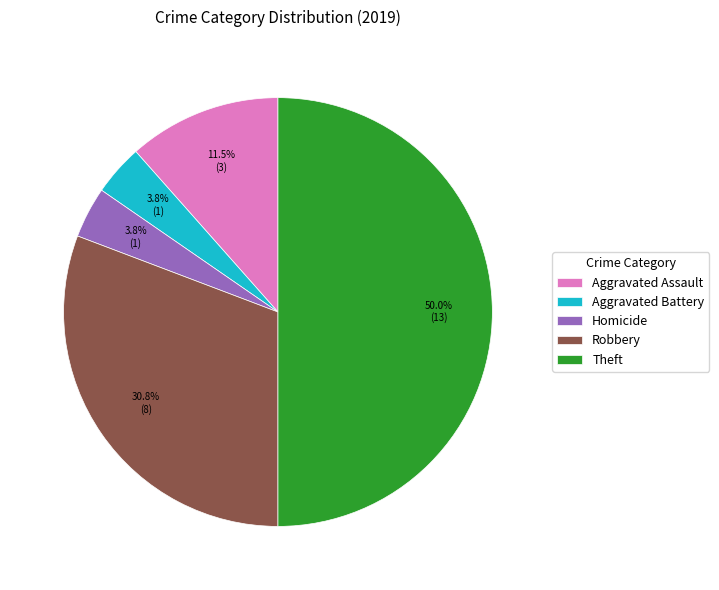

Between Theft and Homicide, which is larger?

Theft